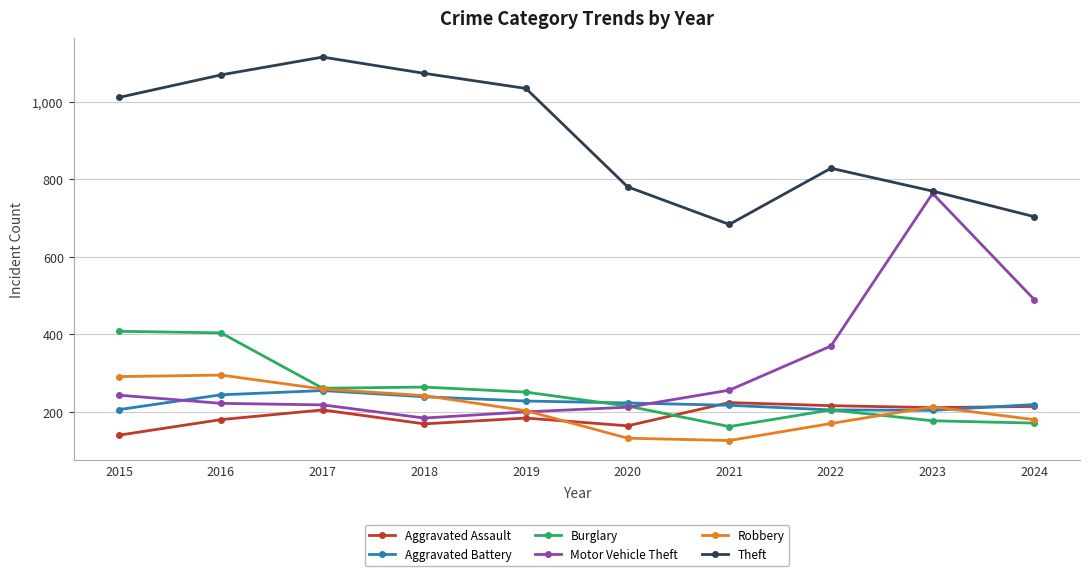

True or false: Aggravated Battery has more than 0 interior local peaks.

True